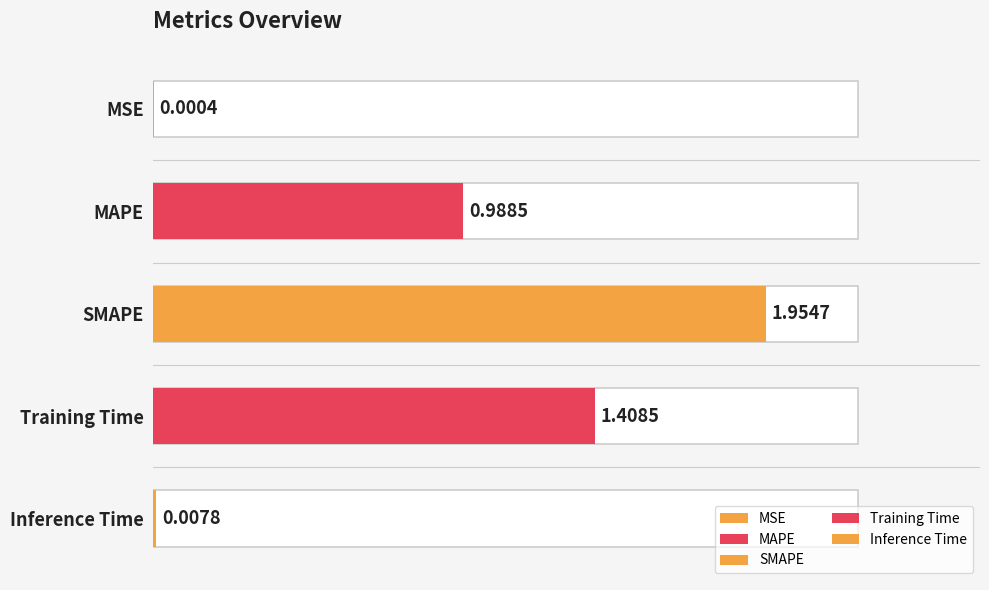

What is the change in value from MAPE to SMAPE?

+1.0